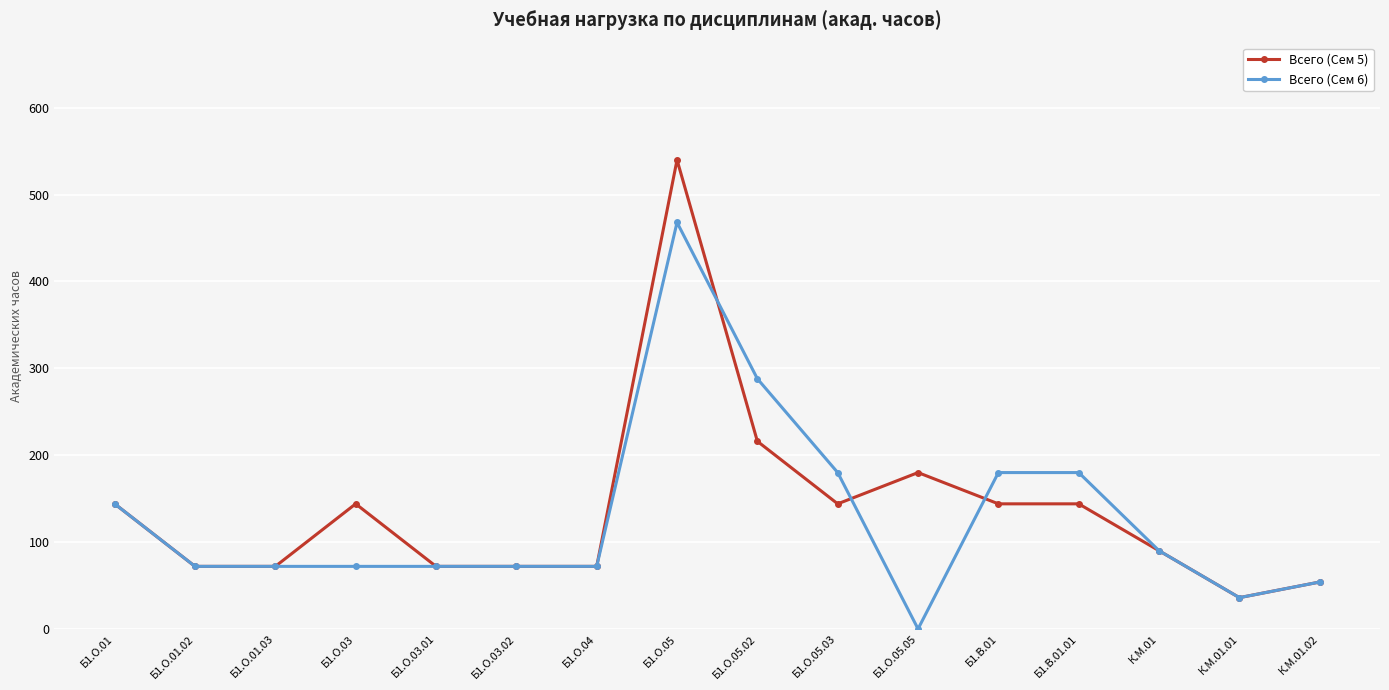

The Всего (Сем 5) series shows 118 at Б1.О.04. True or false?

False